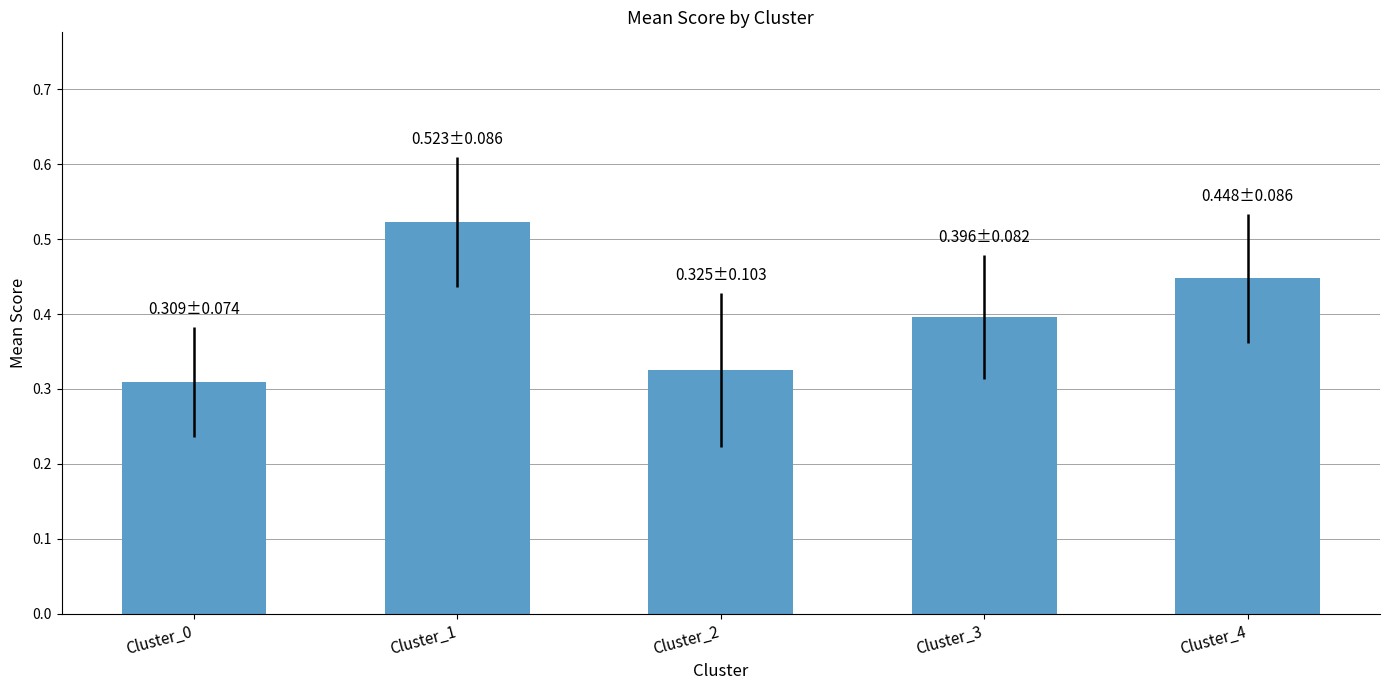

Which has a higher value, Cluster_2 or Cluster_4?

Cluster_4